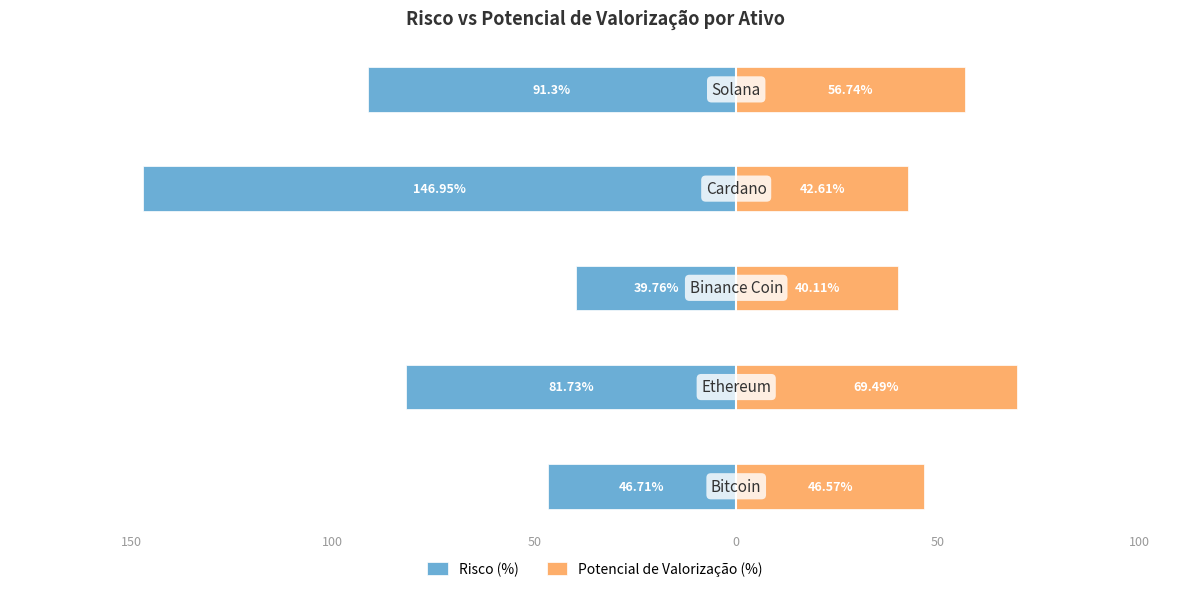

Is it true that Risco (%) equals -39.8 at 50?

True